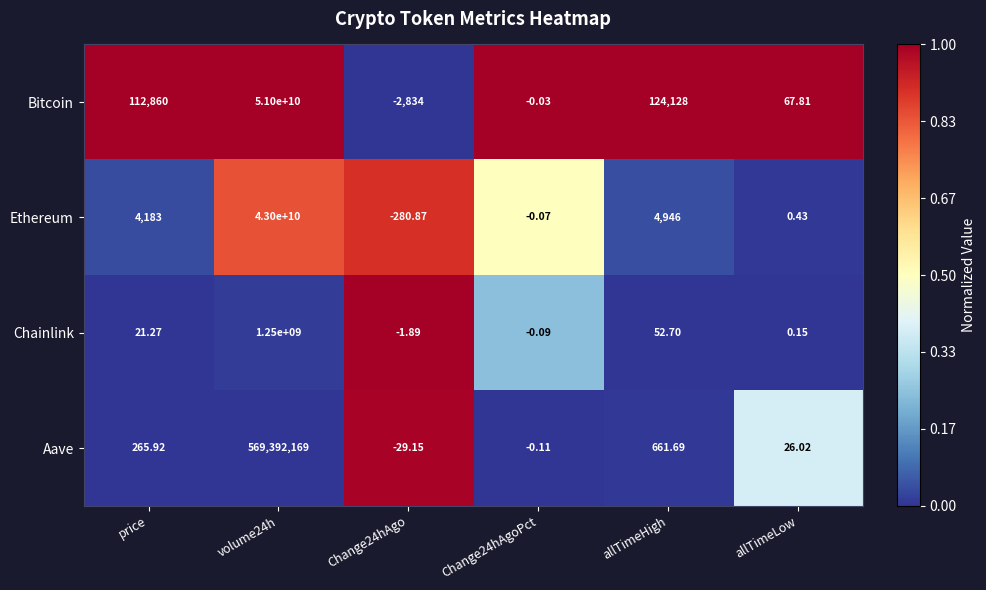

Which series has the widest spread of values?

Bitcoin